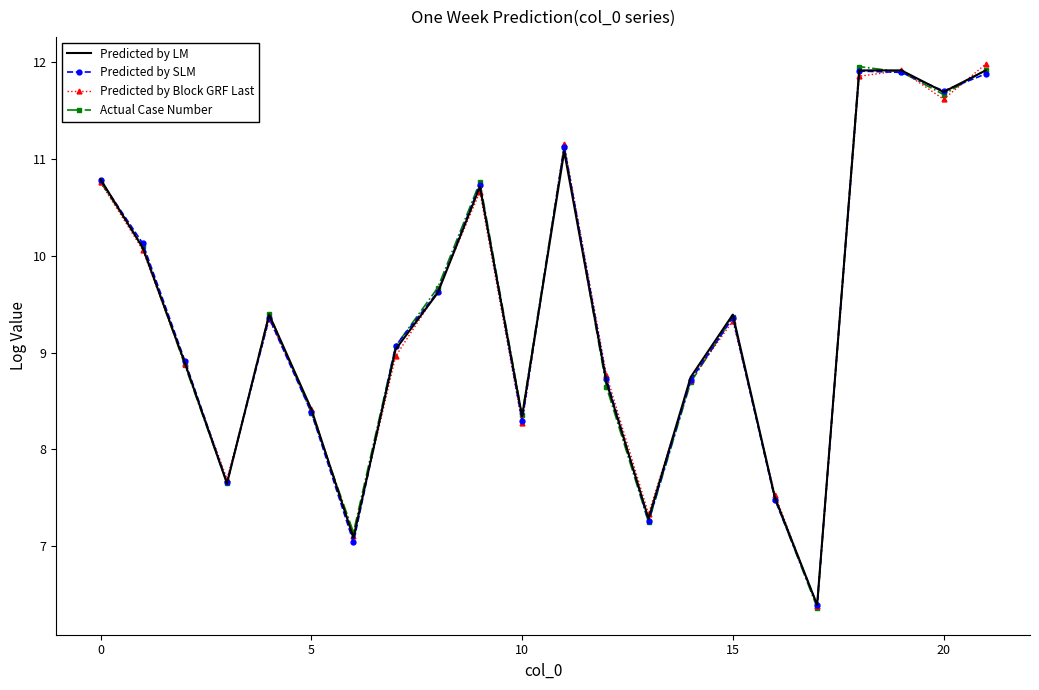

What is the minimum value for Actual Case Number?

6.4